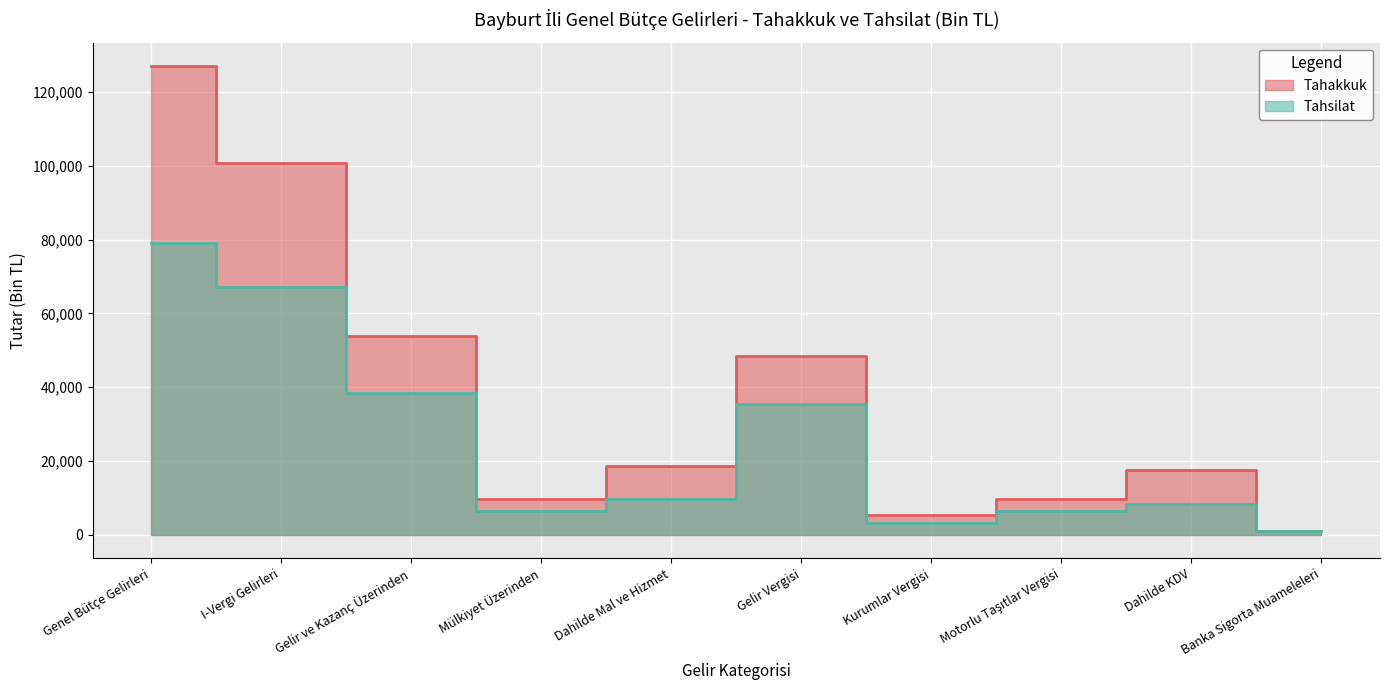

The value of Tahsilat at Motorlu Taşıtlar Vergisi is 6326. True or false?

True